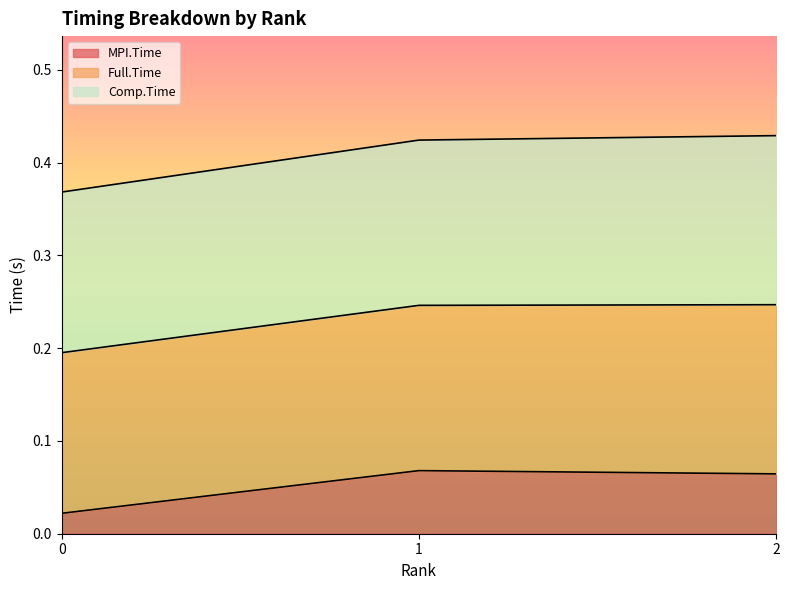

Which series has the largest total across all categories?

Full.Time